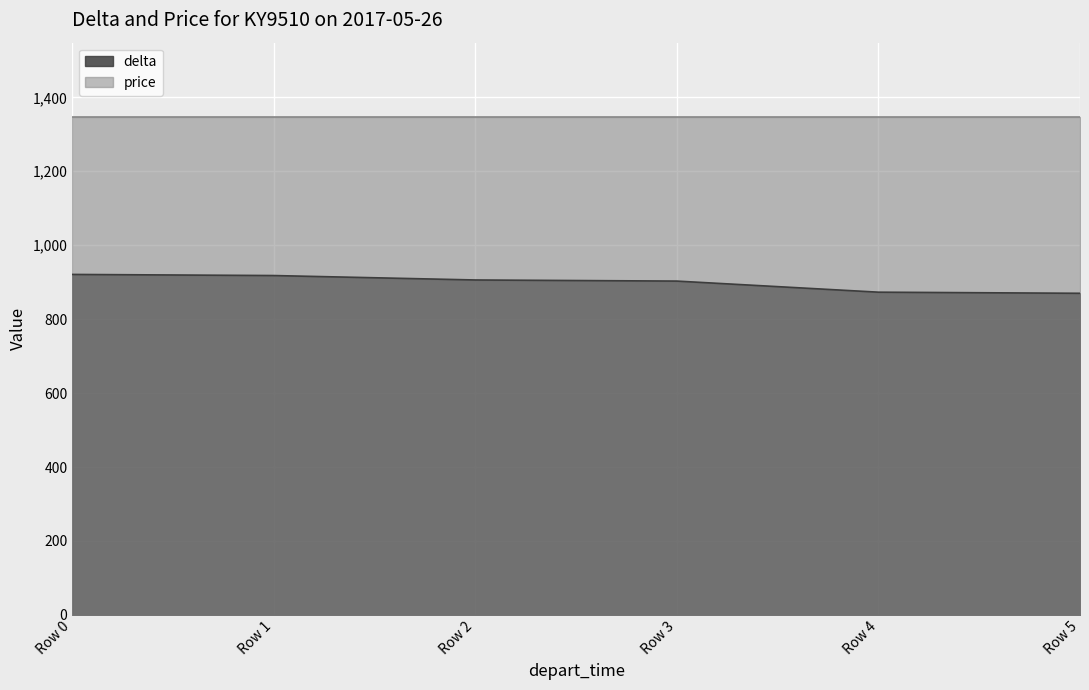

What is the minimum value for price?

1346